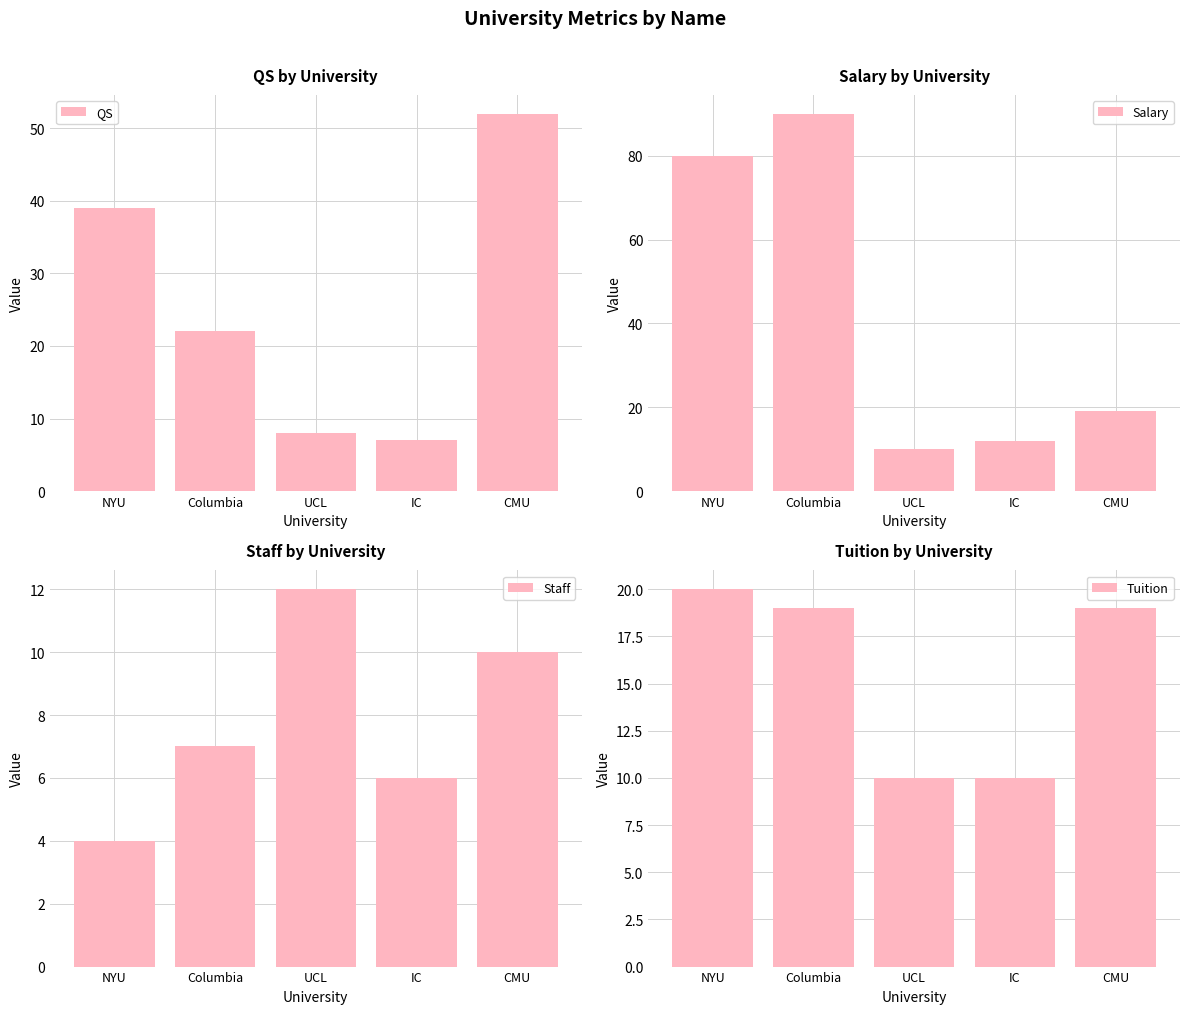

What is the difference between the highest and lowest values at IC?

6